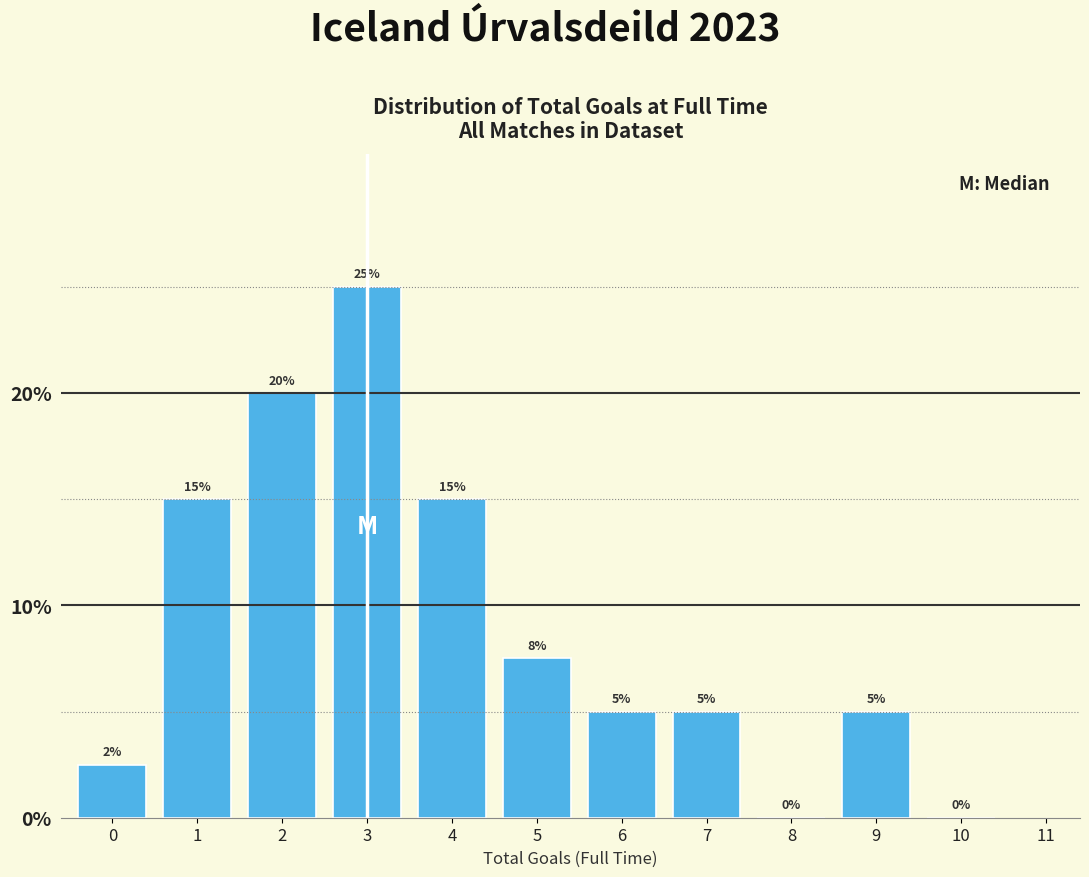

Which has a higher value, 3 or 1?

3